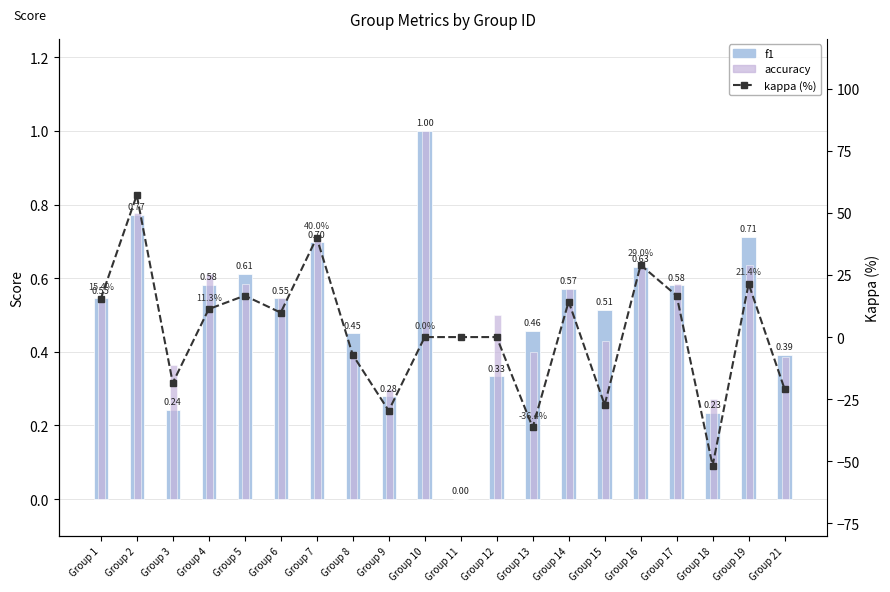

List the labels in order of f1 value, largest first.

Group 10, Group 2, Group 19, Group 7, Group 16, Group 5, Group 4, Group 17, Group 14, Group 1, Group 6, Group 15, Group 13, Group 8, Group 21, Group 12, Group 9, Group 3, Group 18, Group 11